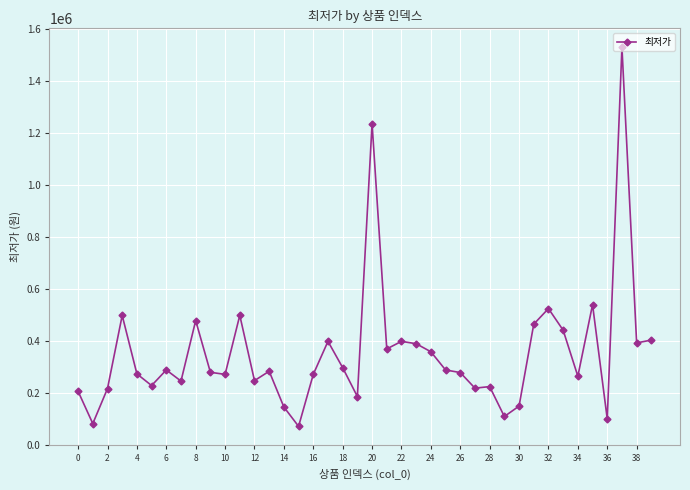

What is the sum of all values?

14171000